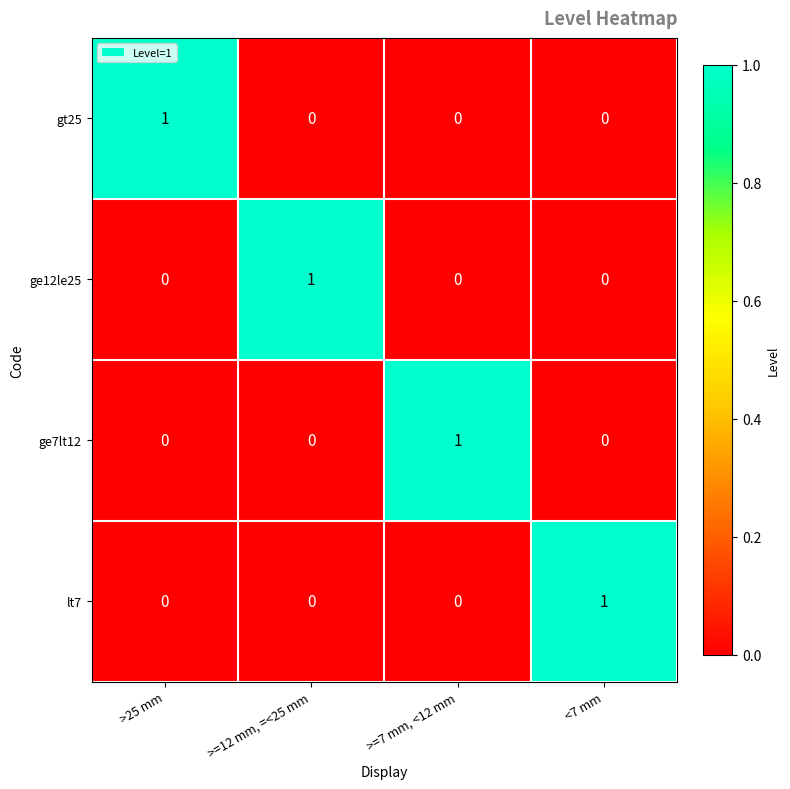

What is the total value across all series at >=12 mm, =<25 mm?

1